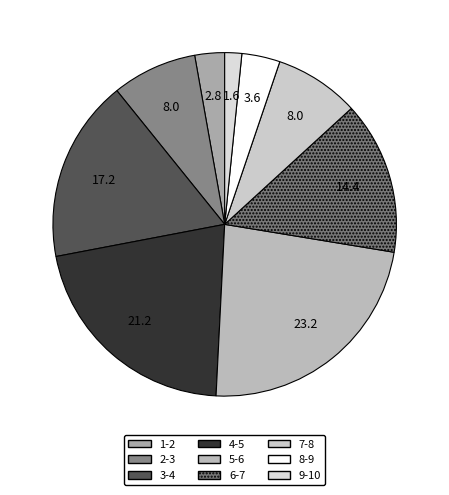

What is the smallest slice in the pie chart?

9-10